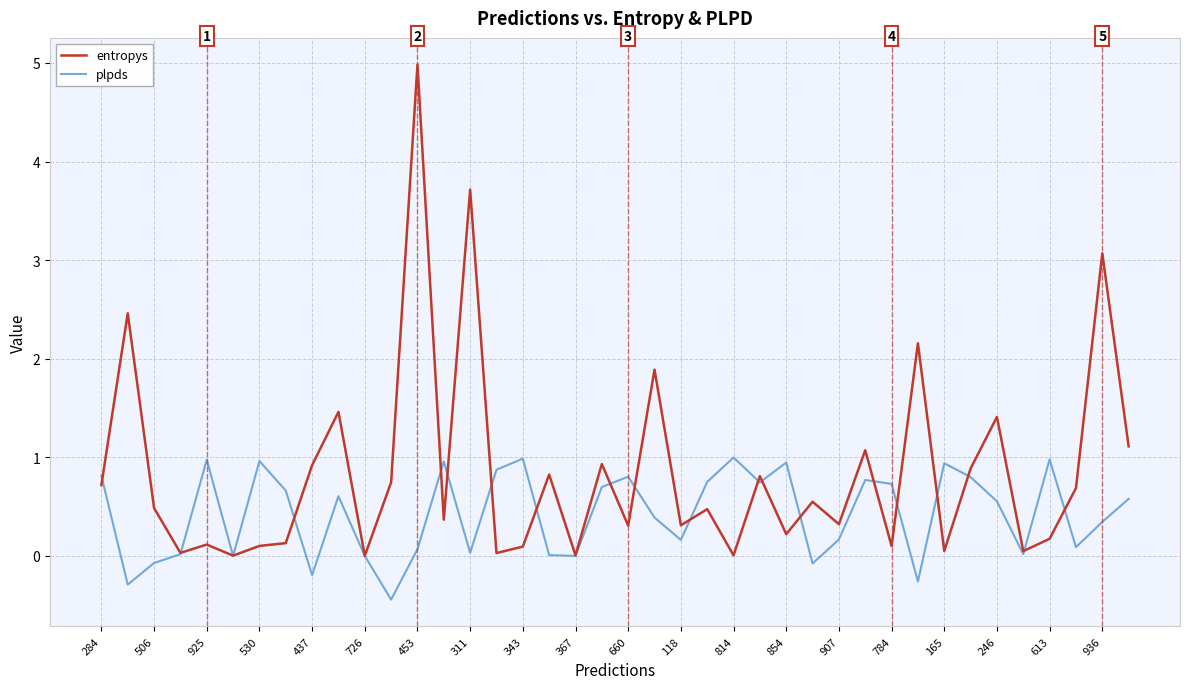

List the series in order of their overall mean, highest first.

entropys, plpds